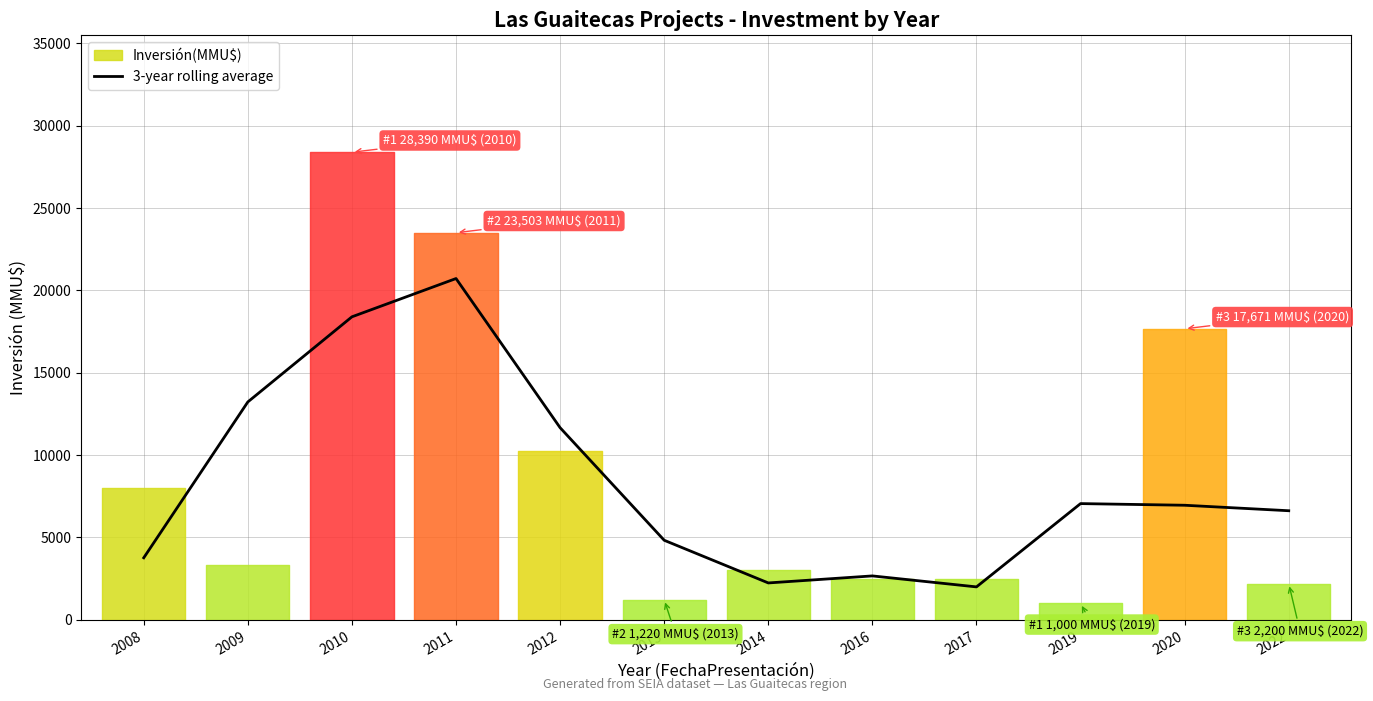

What is the minimum value for 3-year rolling average?

2000.0